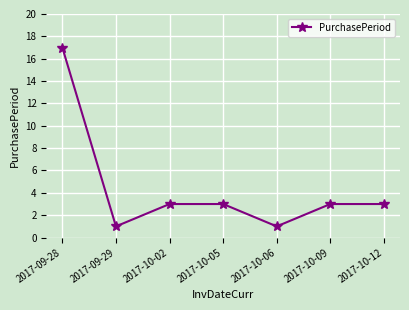

What is the maximum value shown in the chart?

17